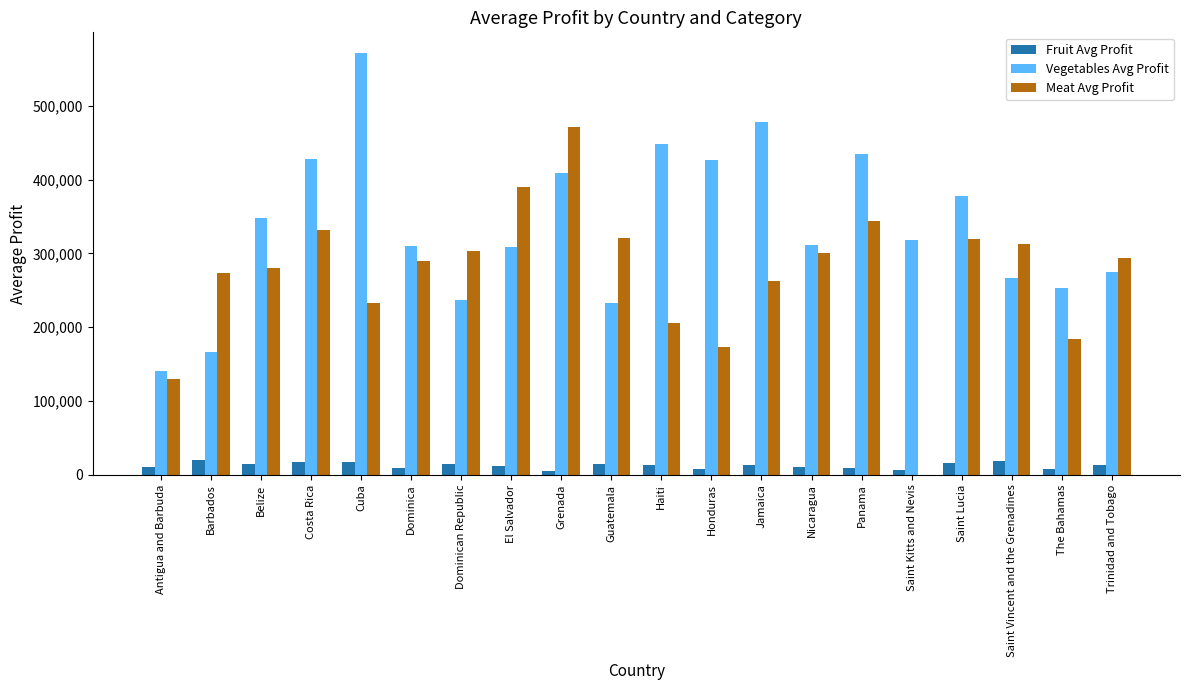

Read the Fruit Avg Profit value at Costa Rica.

16768.8